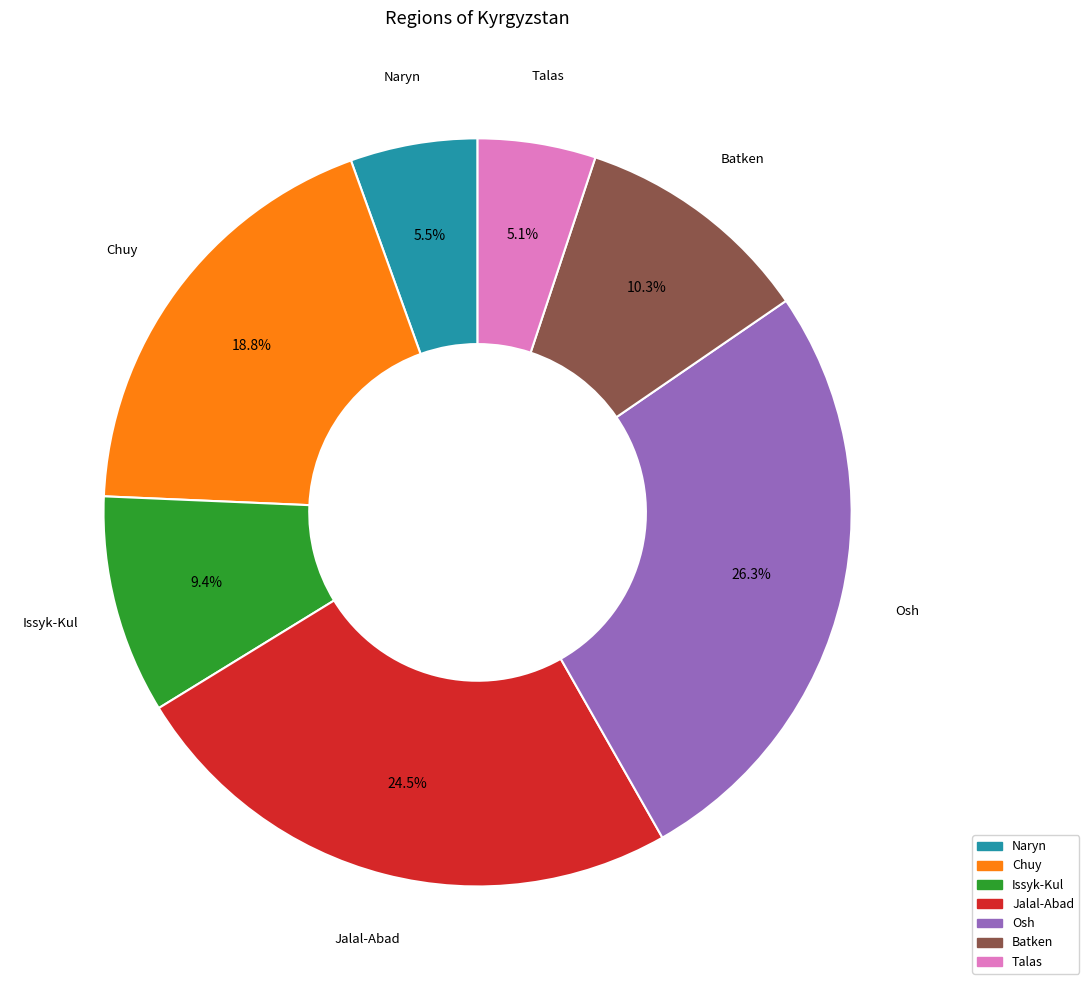

Is Issyk-Kul the majority of the pie?

No